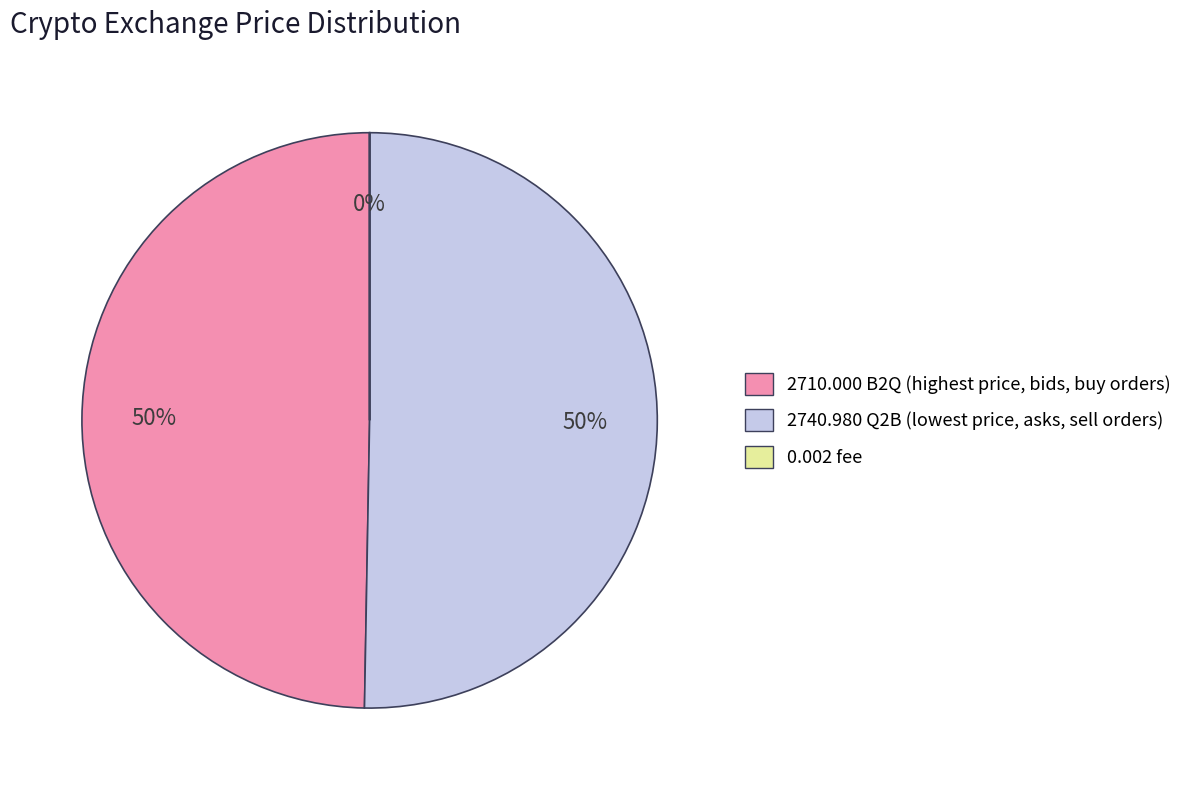

Combined, do B2Q (highest price, bids, buy orders) and fee account for over 50%?

No